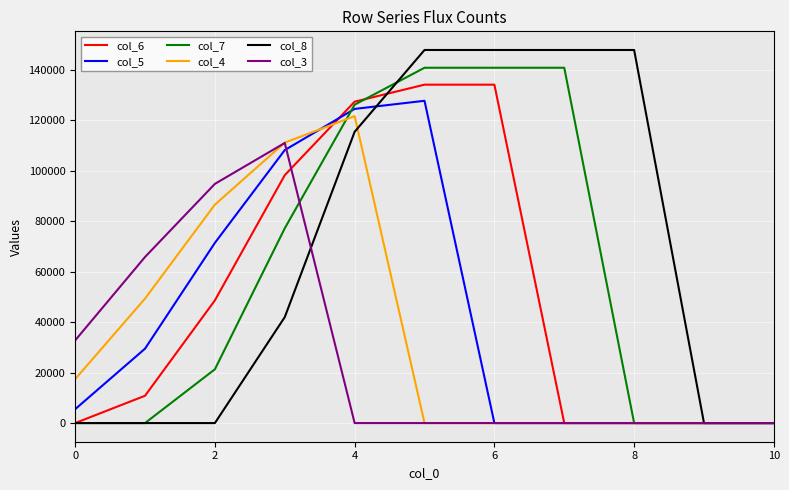

Reading left to right, transcribe all the data shown in this chart.

col_6: 0.0	10814.9	48596.6	98172.9	127275.3	134009.6	134009.6	0.0	0.0	0.0	0.0
col_5: 5491.1	29464.5	71370.6	108105.4	124414.6	127628.2	0.0	0.0	0.0	0.0	0.0
col_7: 0.0	0.0	21302.2	77138.5	126081.6	140710.0	140710.0	140710.0	0.0	0.0	0.0
col_4: 17394.2	49293.0	86509.4	111063.3	121550.6	0.0	0.0	0.0	0.0	0.0	0.0
col_8: 0.0	0.0	0.0	41963.4	115349.6	147745.5	147745.5	147745.5	147745.5	0.0	0.0
col_3: 32738.8	65770.2	94726.9	110930.3	0.0	0.0	0.0	0.0	0.0	0.0	0.0